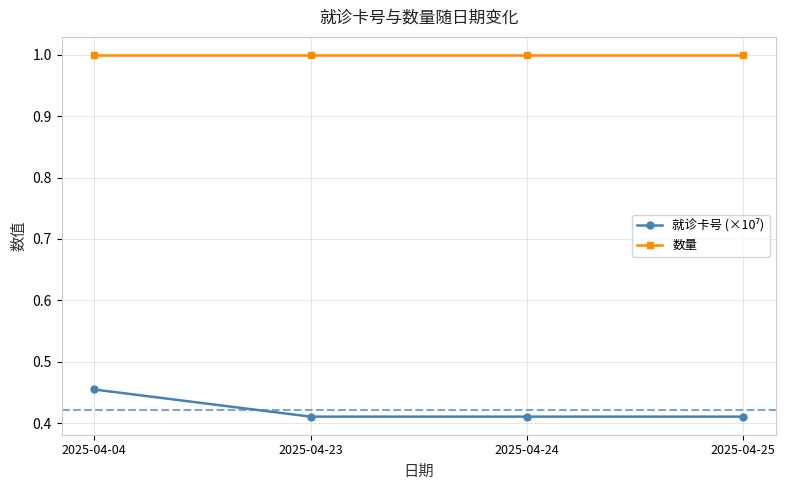

What value does the 数量 series have at 2025-04-23?

1.0